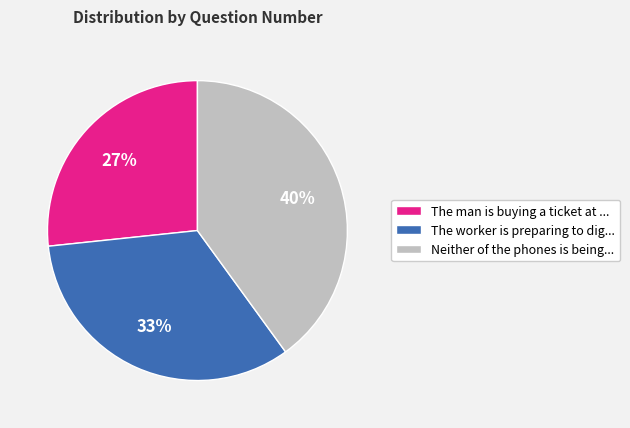

The Neither of the phones is being... slice represents 53% of the pie. True or false?

False